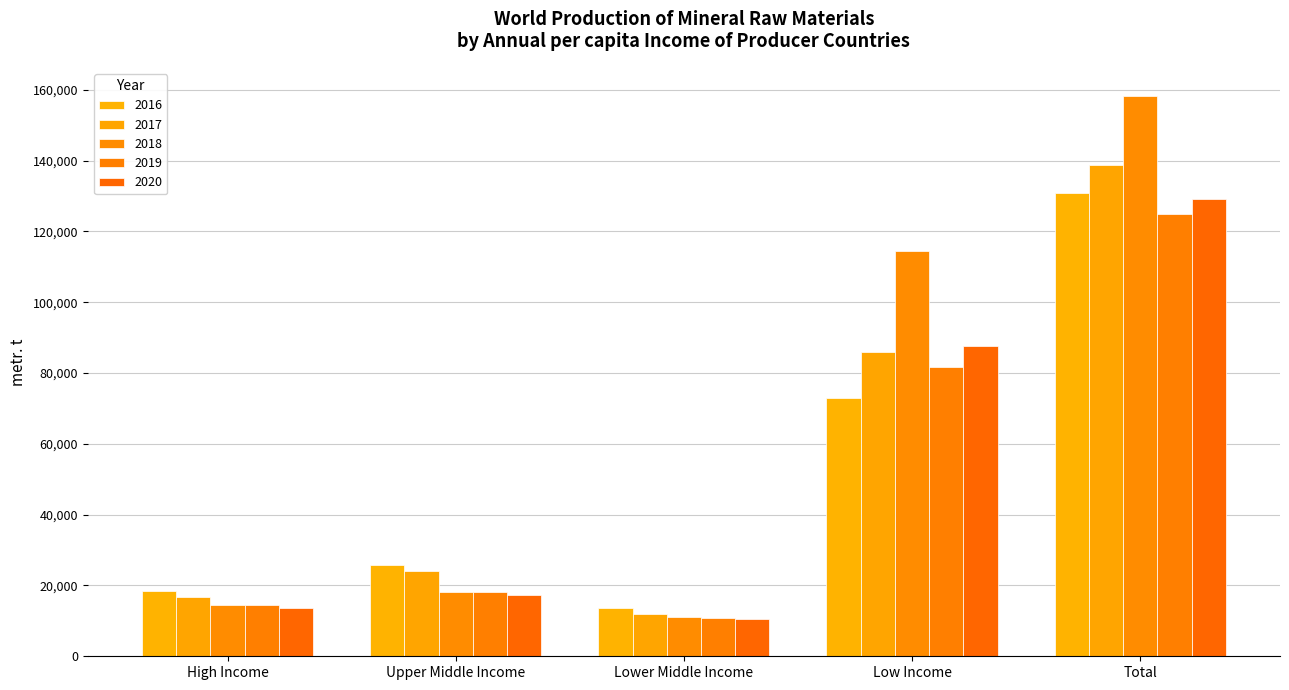

How many distinct data groups are displayed?

5